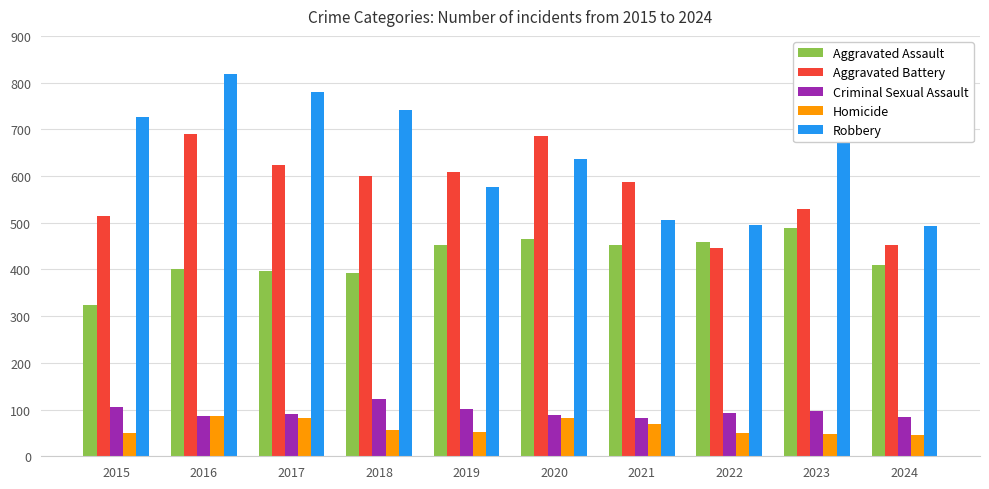

Between 2016 and 2022, which series saw the biggest shift?

Robbery